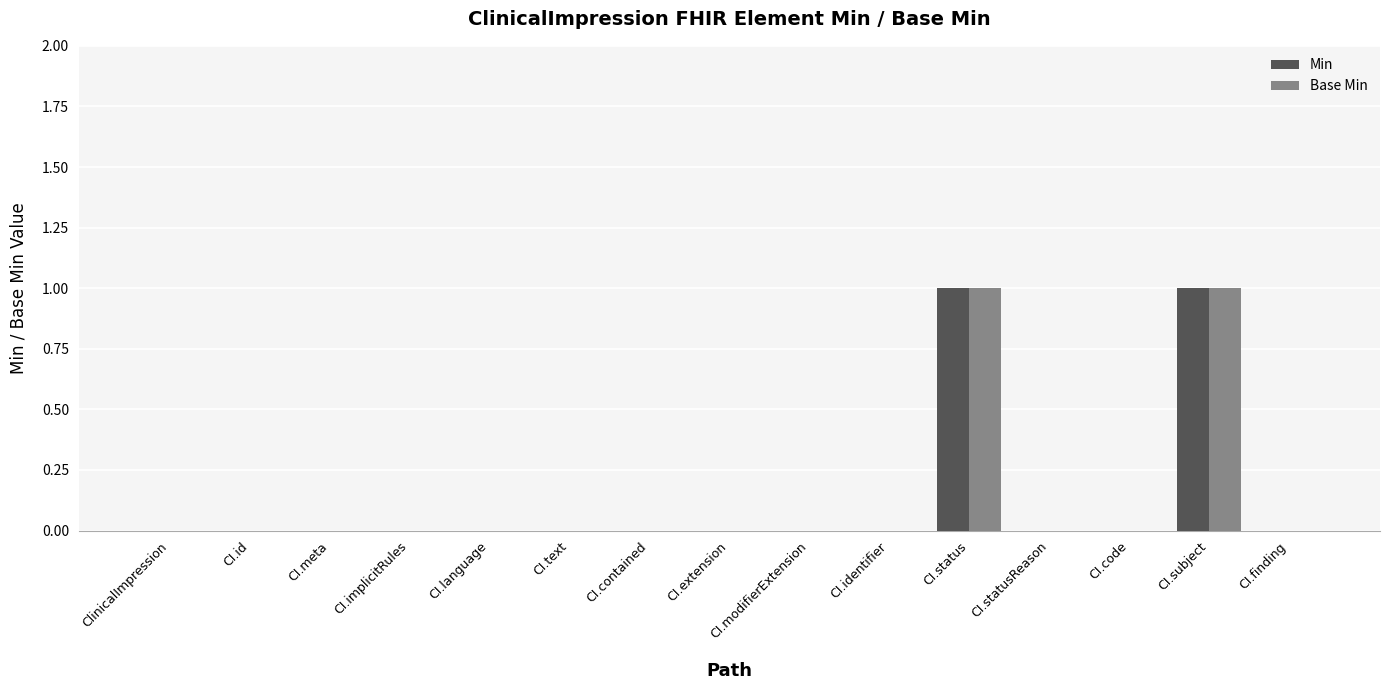

What are all the series names shown in the legend?

Min, Base Min